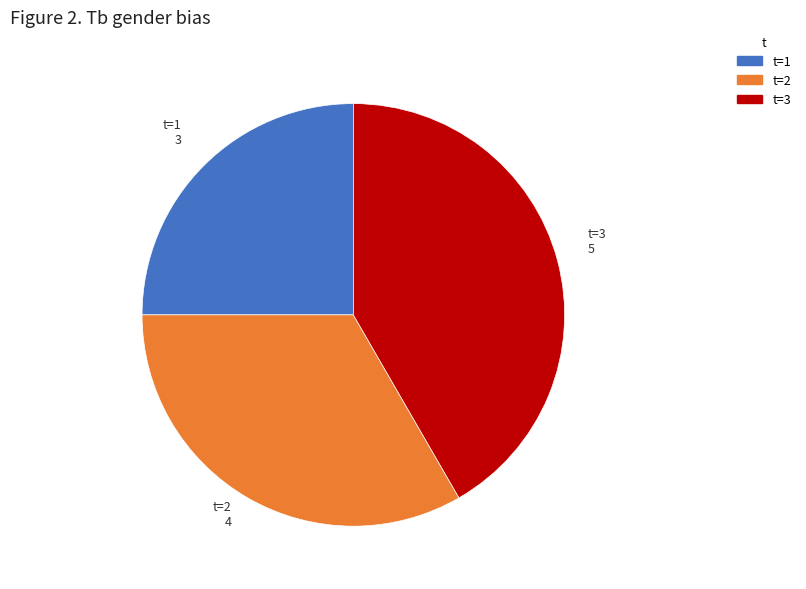

Rank the categories by value from lowest to highest.

t=1, t=2, t=3